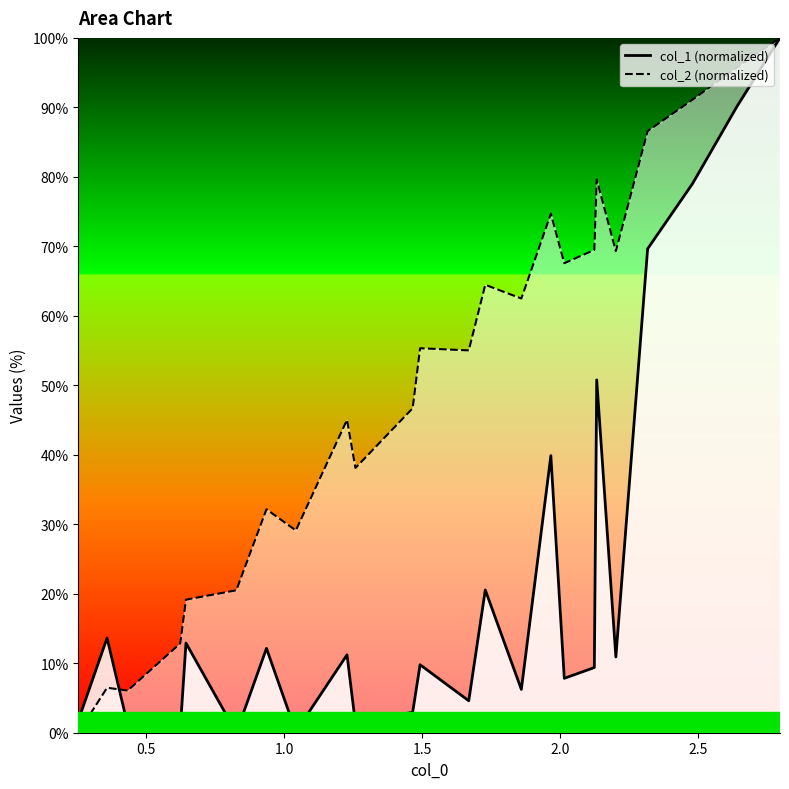

What is the greatest value displayed?

100.0